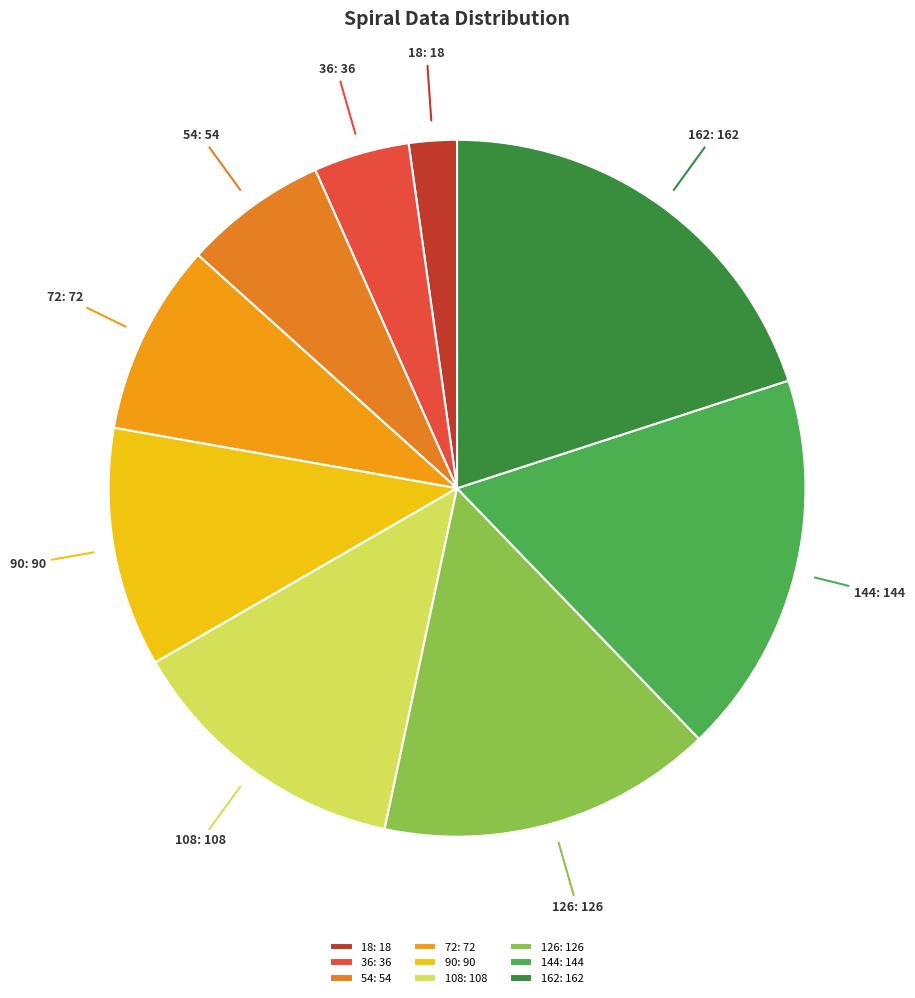

Is 18: 18 the majority of the pie?

No